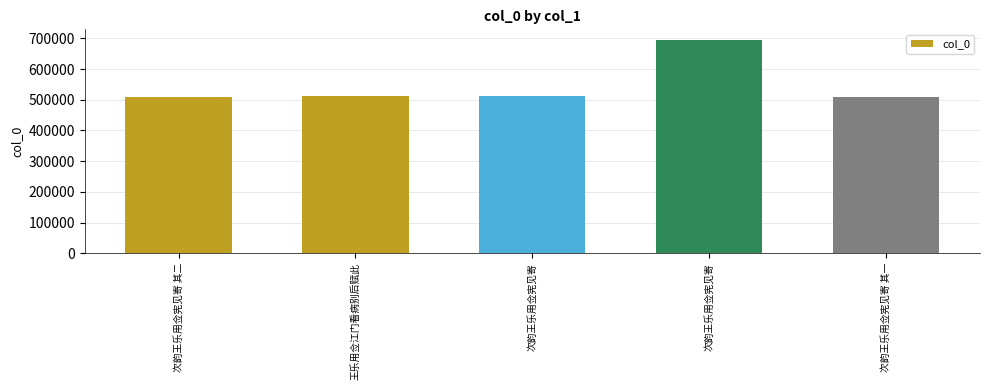

Count the number of categories in the chart.

5